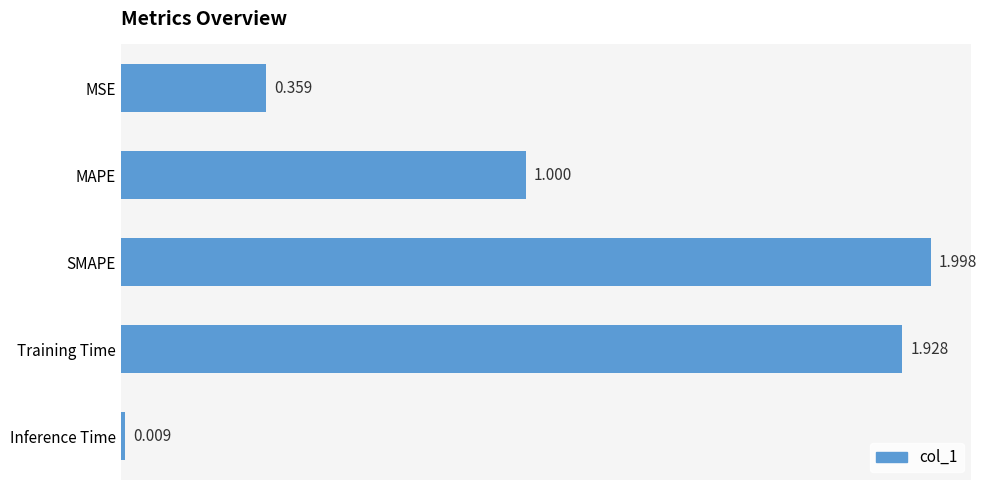

Which has a higher value, SMAPE or Inference Time?

SMAPE